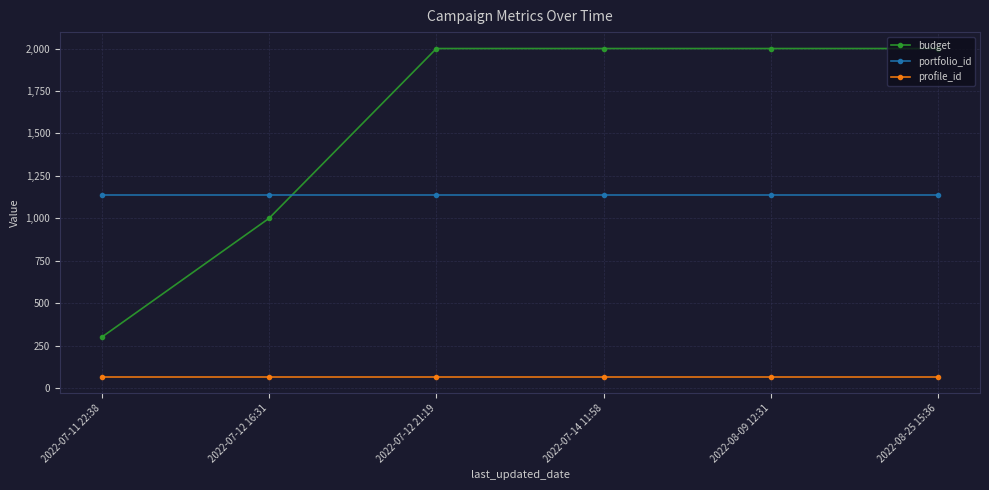

How many lines are shown in the chart?

3